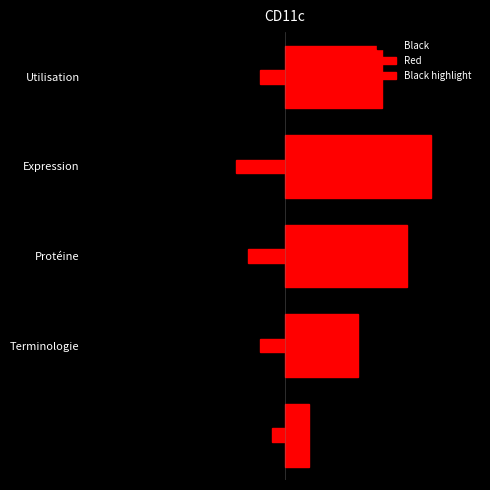

How many bars are there in total?

15